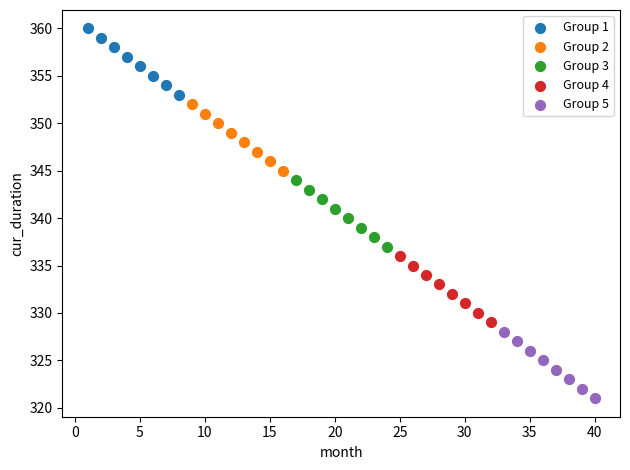

Which series reaches the minimum Y coordinate?

Group 5